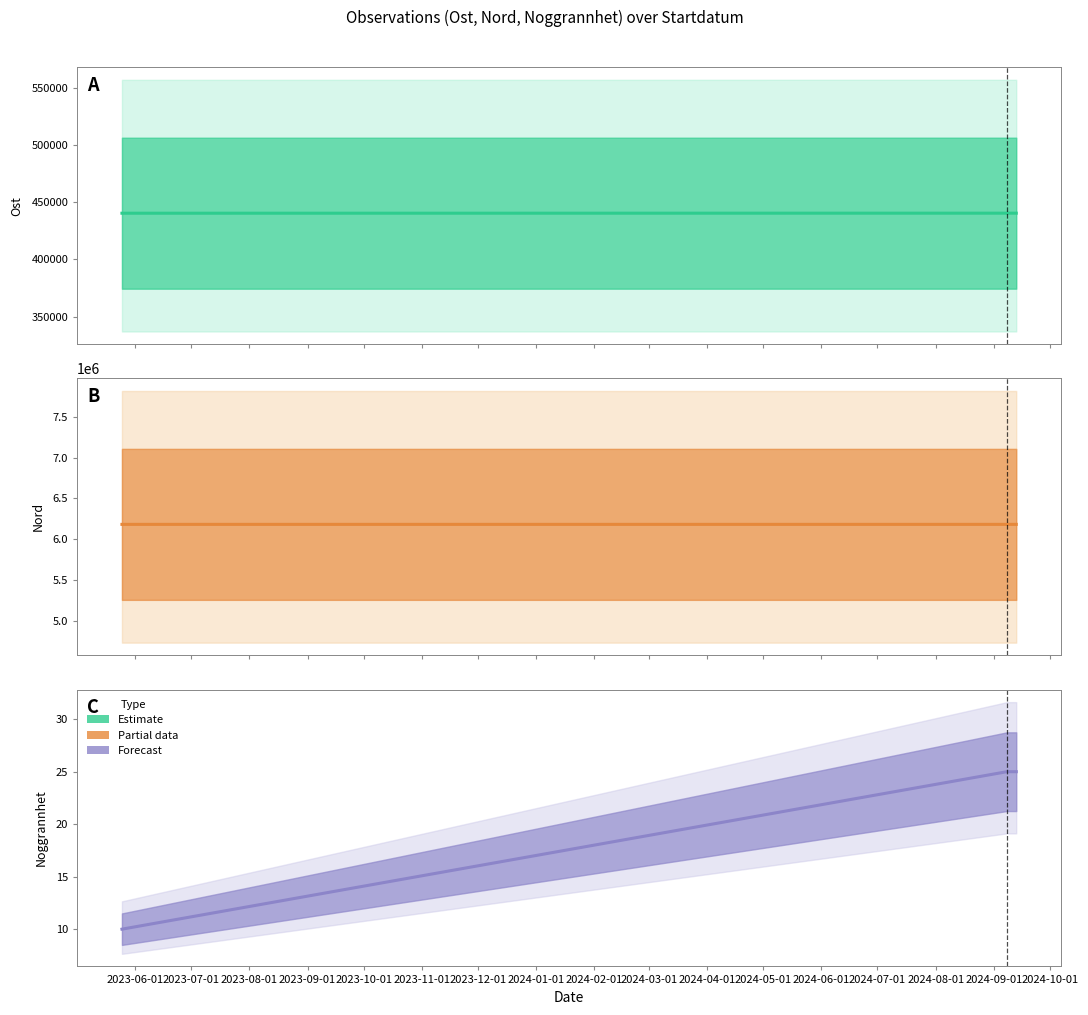

What is the maximum value shown in the chart?

6181870